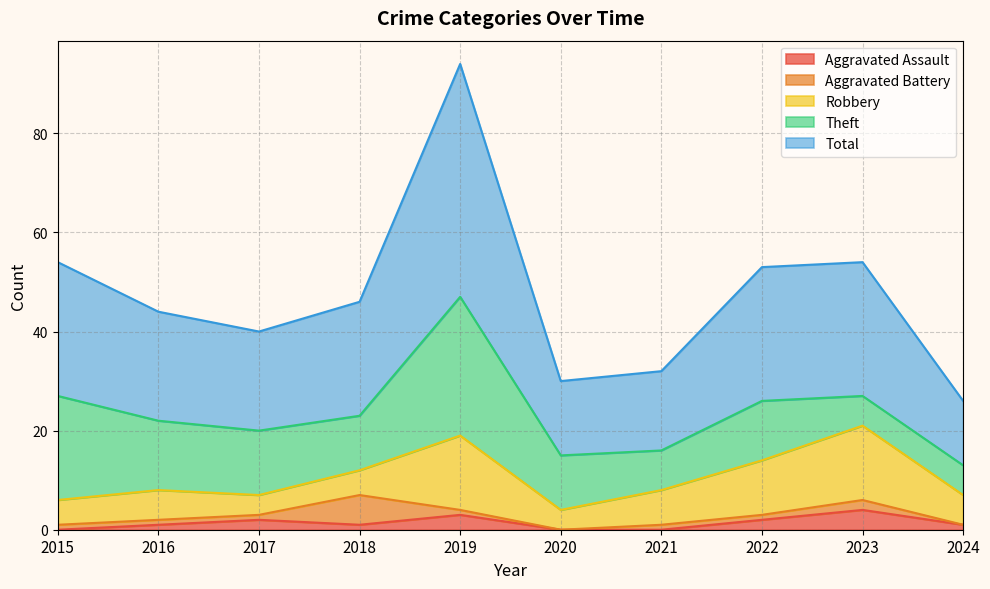

Which series has the largest total across all categories?

Total